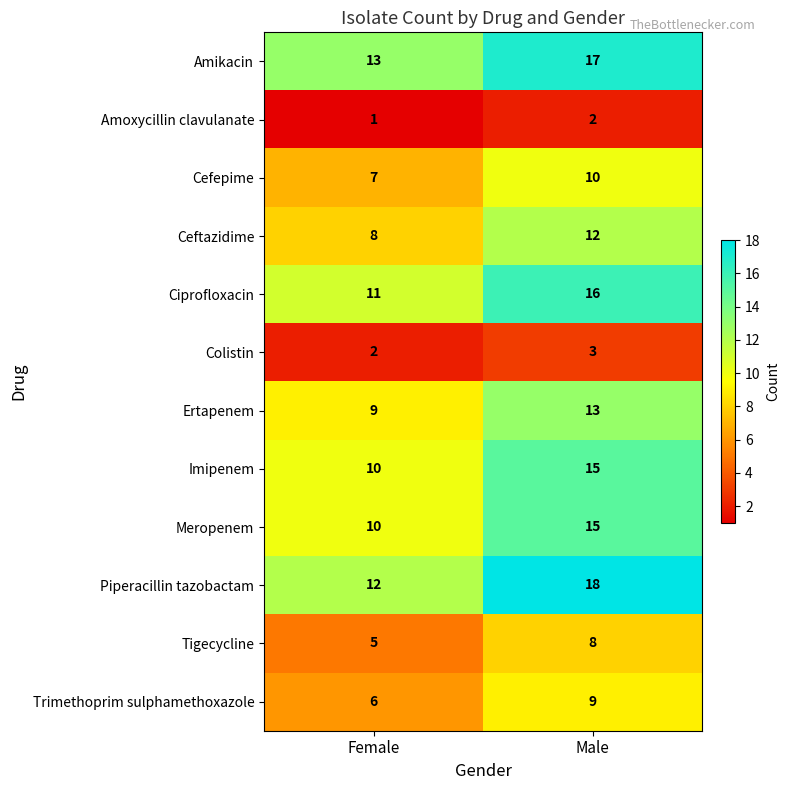

Between Female and Male, which series saw the biggest shift?

Piperacillin tazobactam